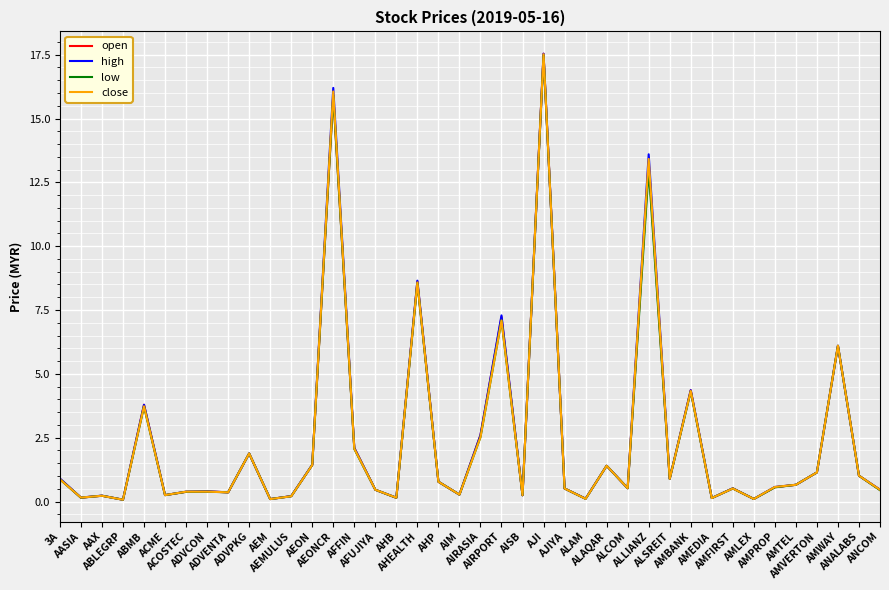

How many lines are shown in the chart?

4